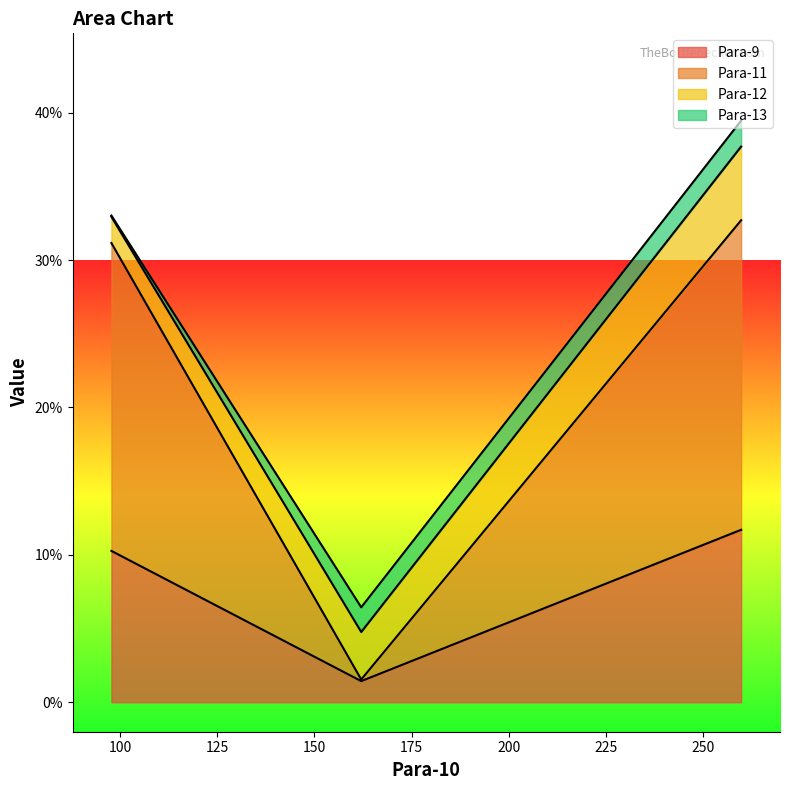

What is the highest value of the Para-9 series?

11.7